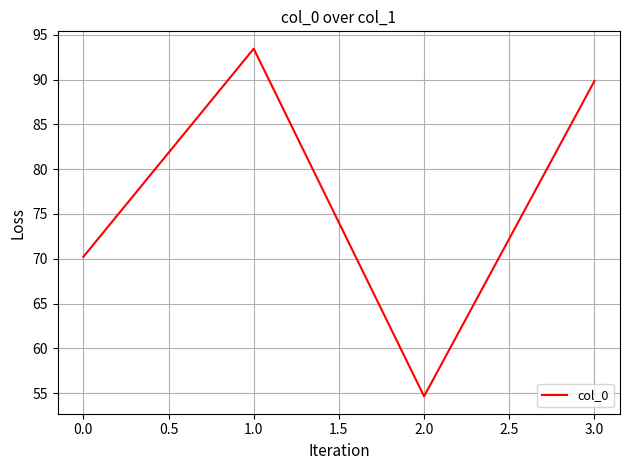

How many lines are shown in the chart?

1